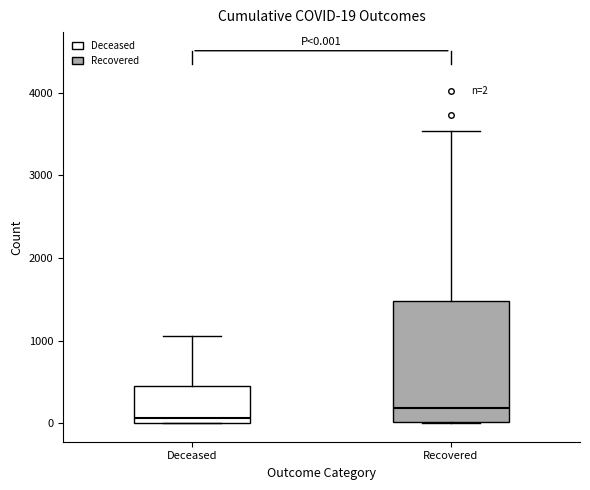

Which box is the tallest, from its lower edge to its upper edge?

Recovered